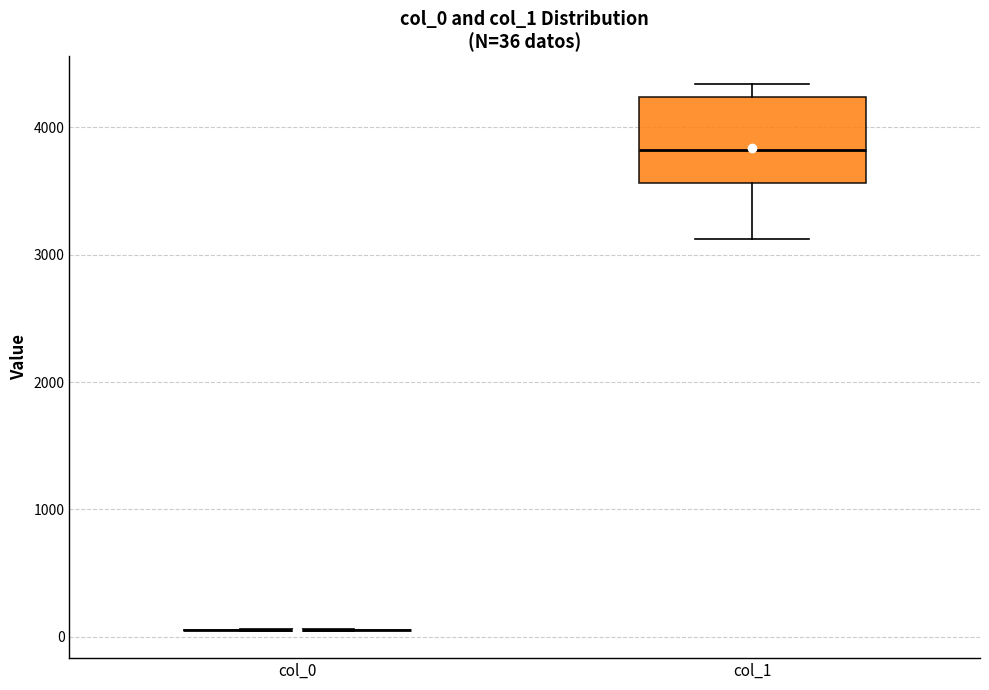

Which box is the tallest, from its lower edge to its upper edge?

col_1